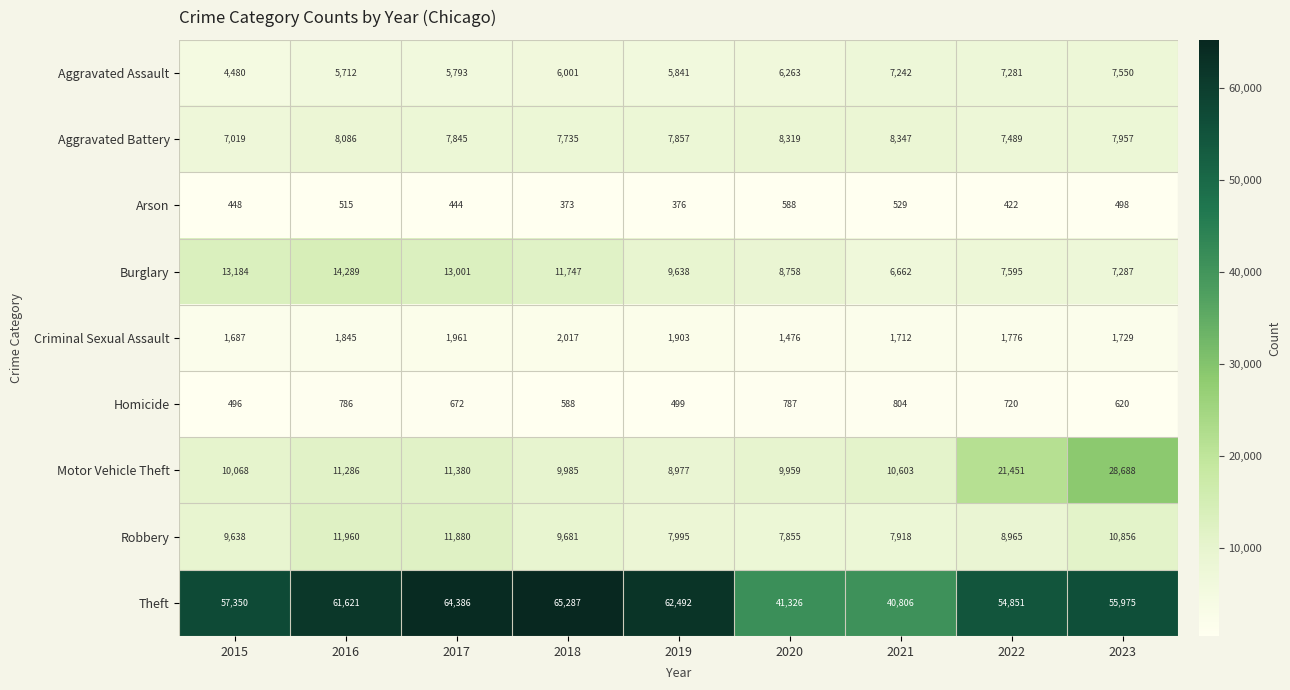

At which label is Aggravated Battery closest to 7683?

2018